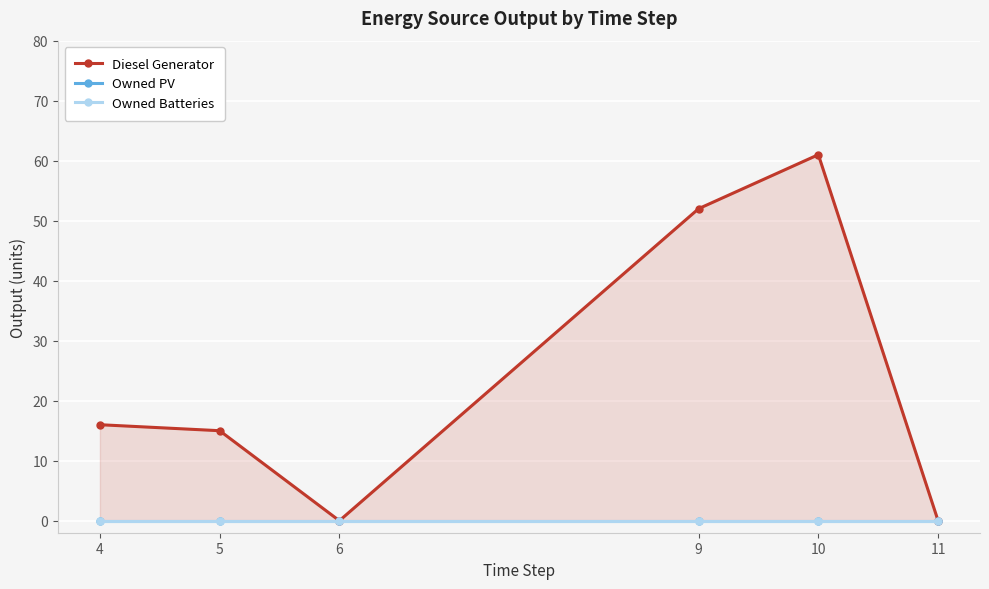

What is the difference between the highest and lowest values at 5?

15